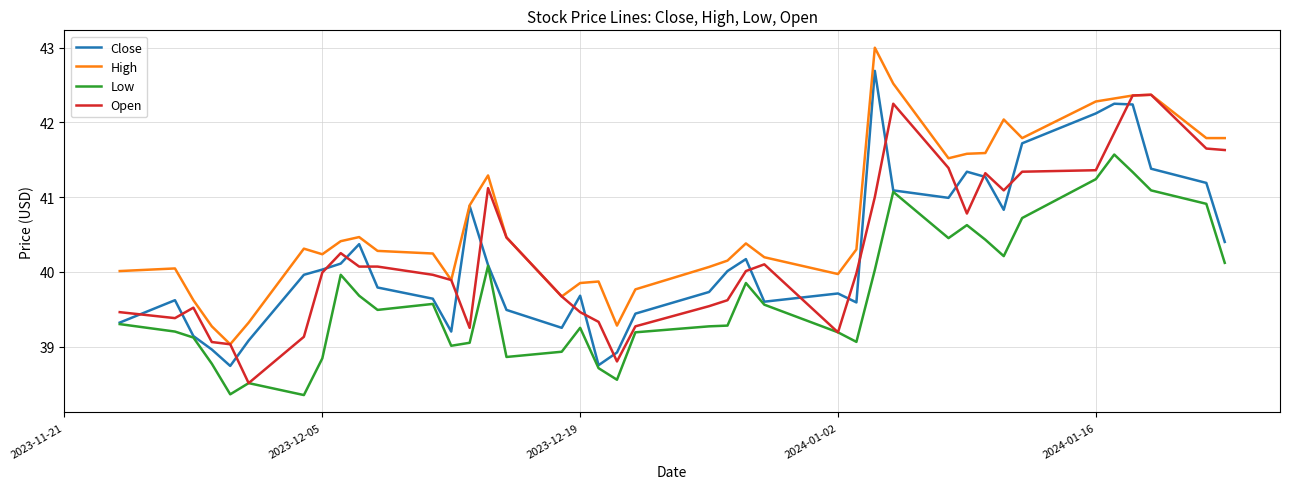

Which series has the largest total across all categories?

High